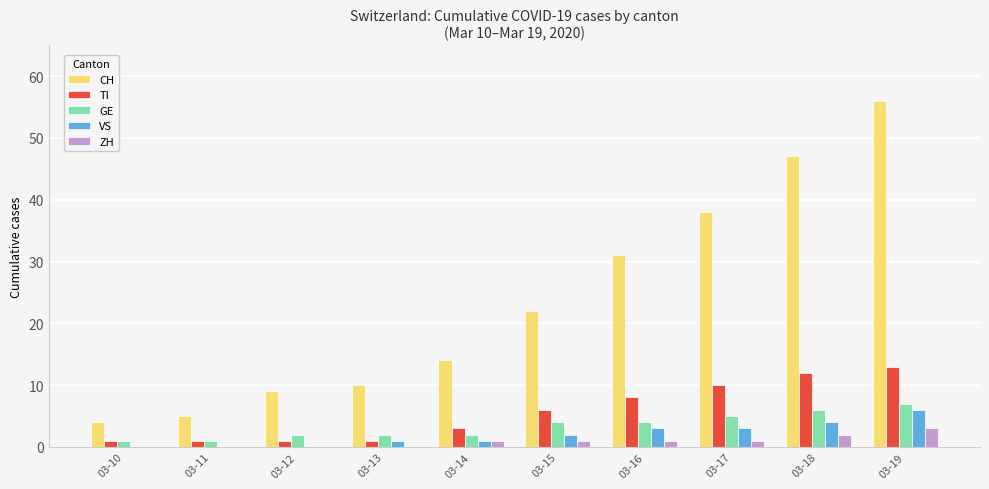

What is the approximate value of GE at 03-15?

4